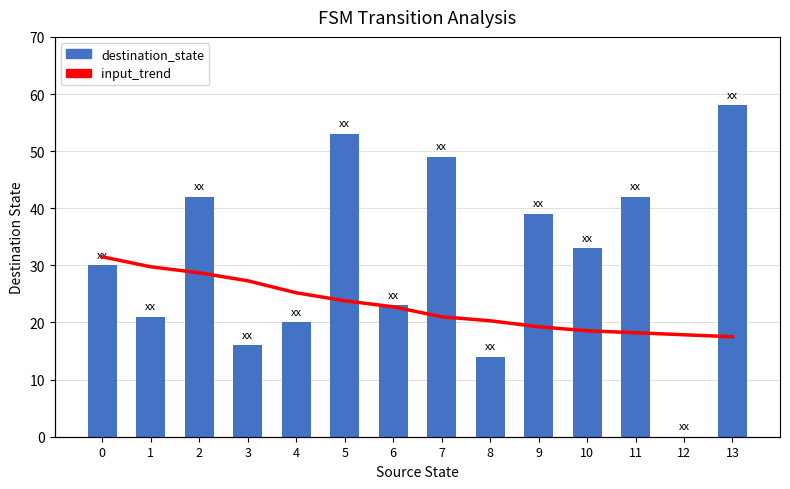

Which series has the largest total across all categories?

destination_state